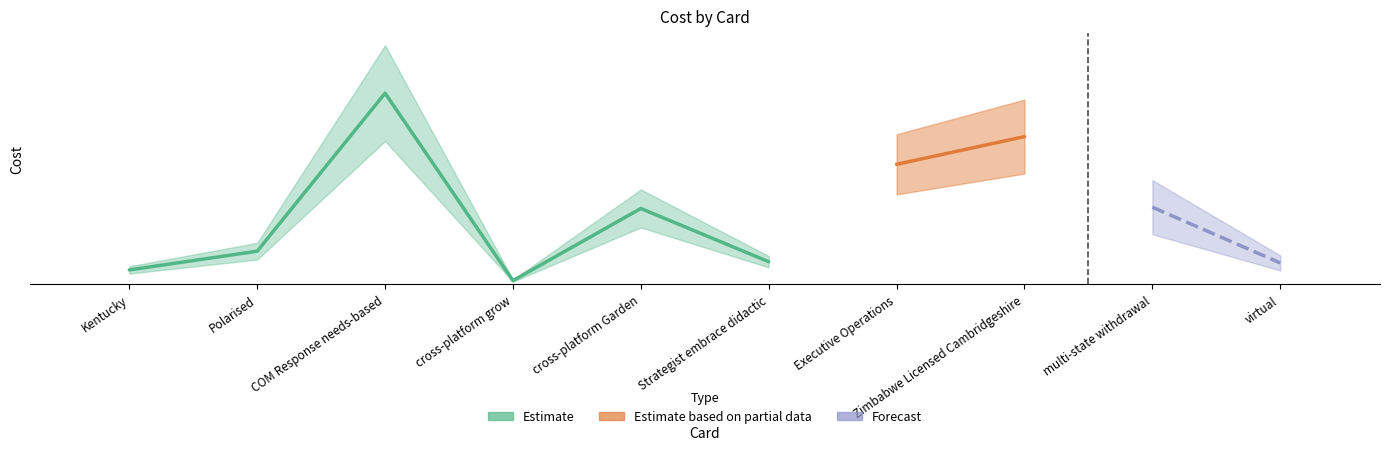

Which has a higher value, Zimbabwe Licensed Cambridgeshire or COM Response needs-based?

COM Response needs-based